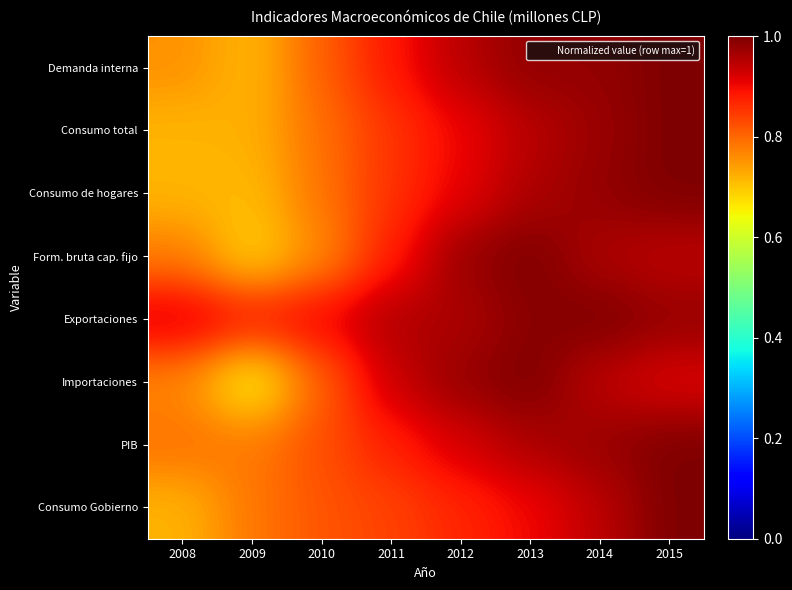

What is the greatest value displayed?

1.0